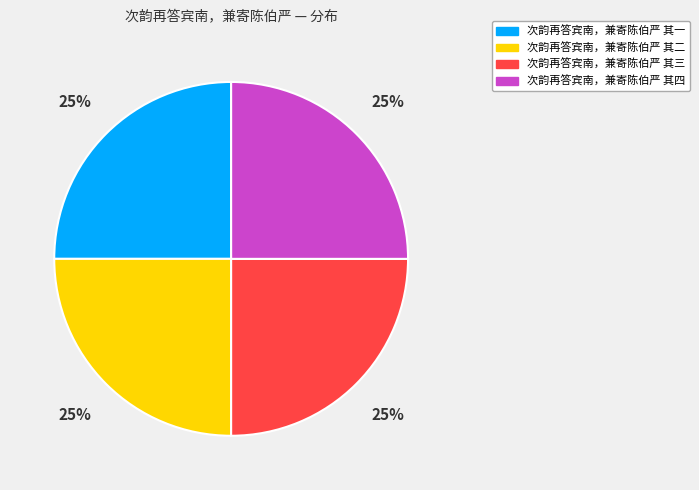

Does 次韵再答宾南，兼寄陈伯严 其一 represent more than half of the total?

No